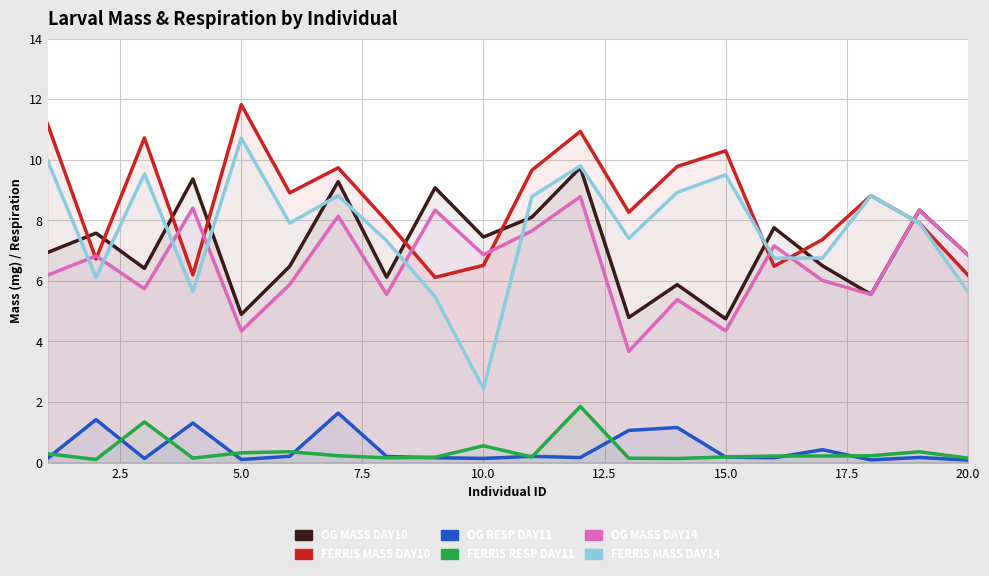

What is the minimum value shown in the chart?

0.1